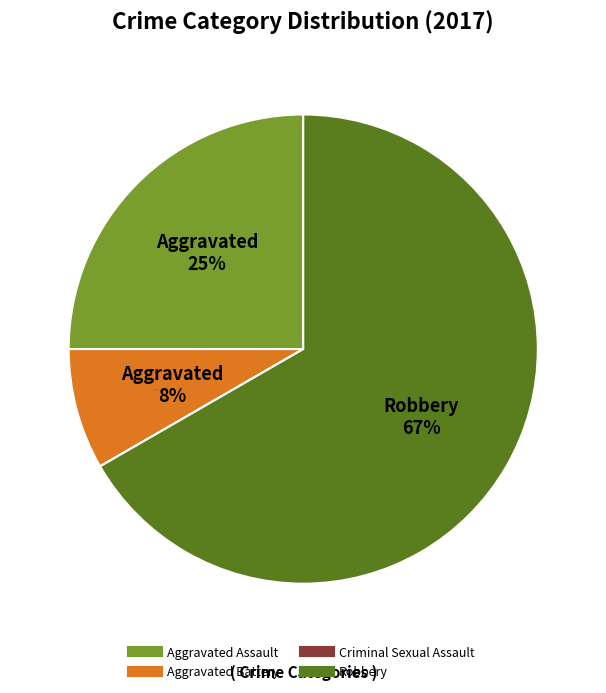

To the nearest percent, what is the combined percentage of Criminal Sexual Assault and Robbery?

67%